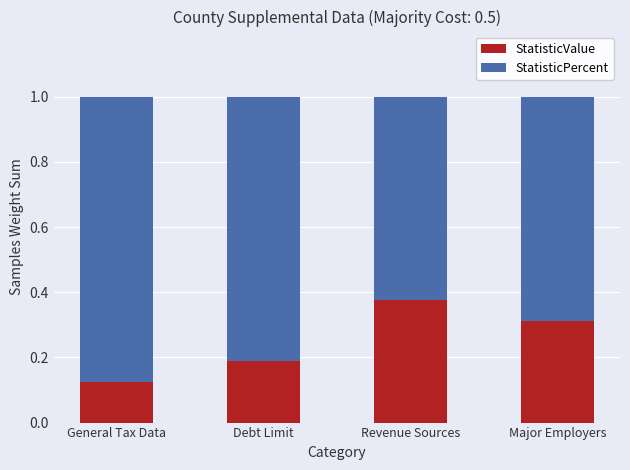

Rank the categories by StatisticValue value from lowest to highest.

General Tax Data, Debt Limit, Major Employers, Revenue Sources